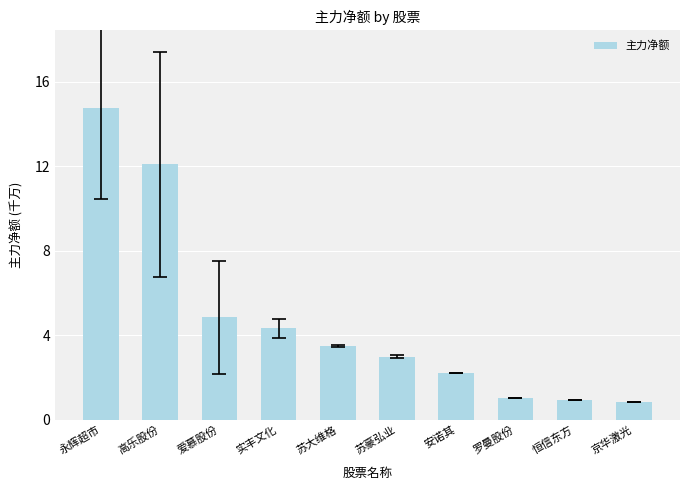

What is the label of the 1st bar from the right?

京华激光